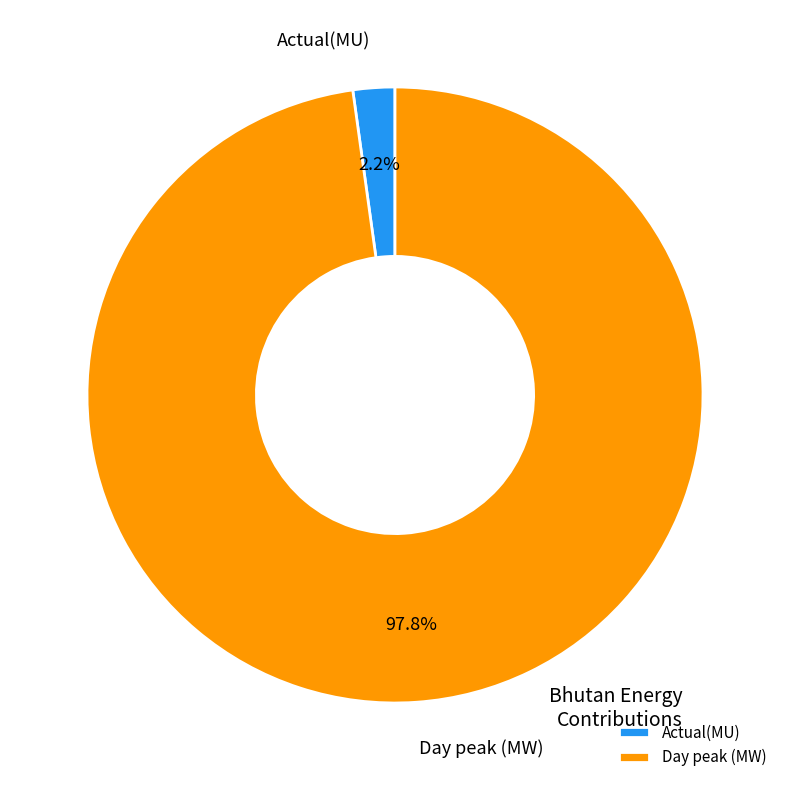

Which slice is the smallest?

Actual(MU)